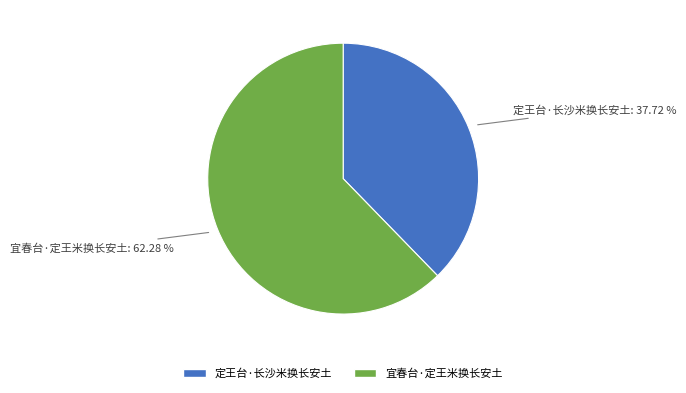

Count the number of slices in the pie.

2